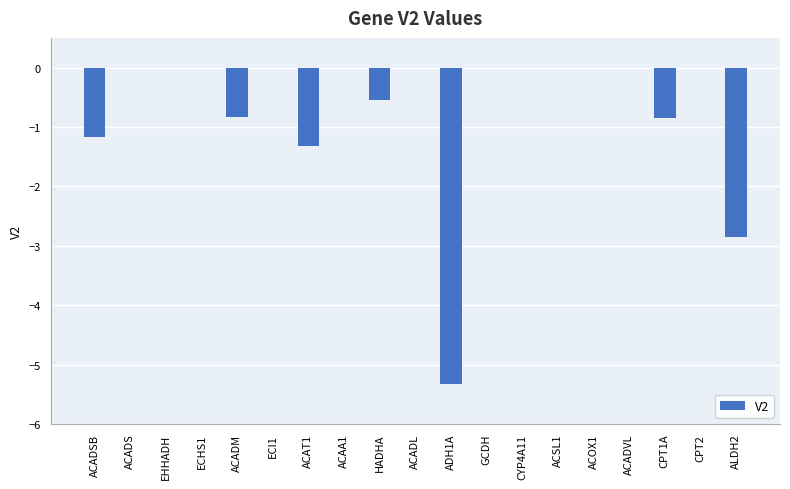

What is the change in value from ACAT1 to ACAA1?

+1.3